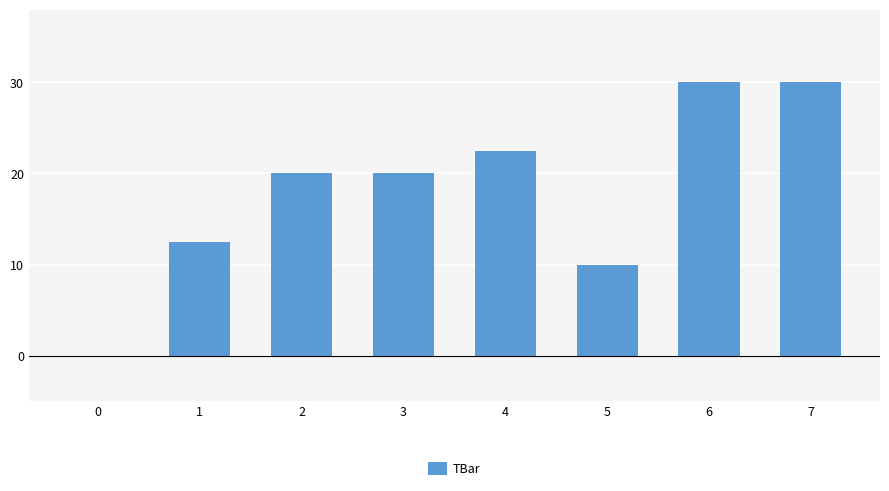

What is the ratio of the value at 2 to the value at 6?

0.7